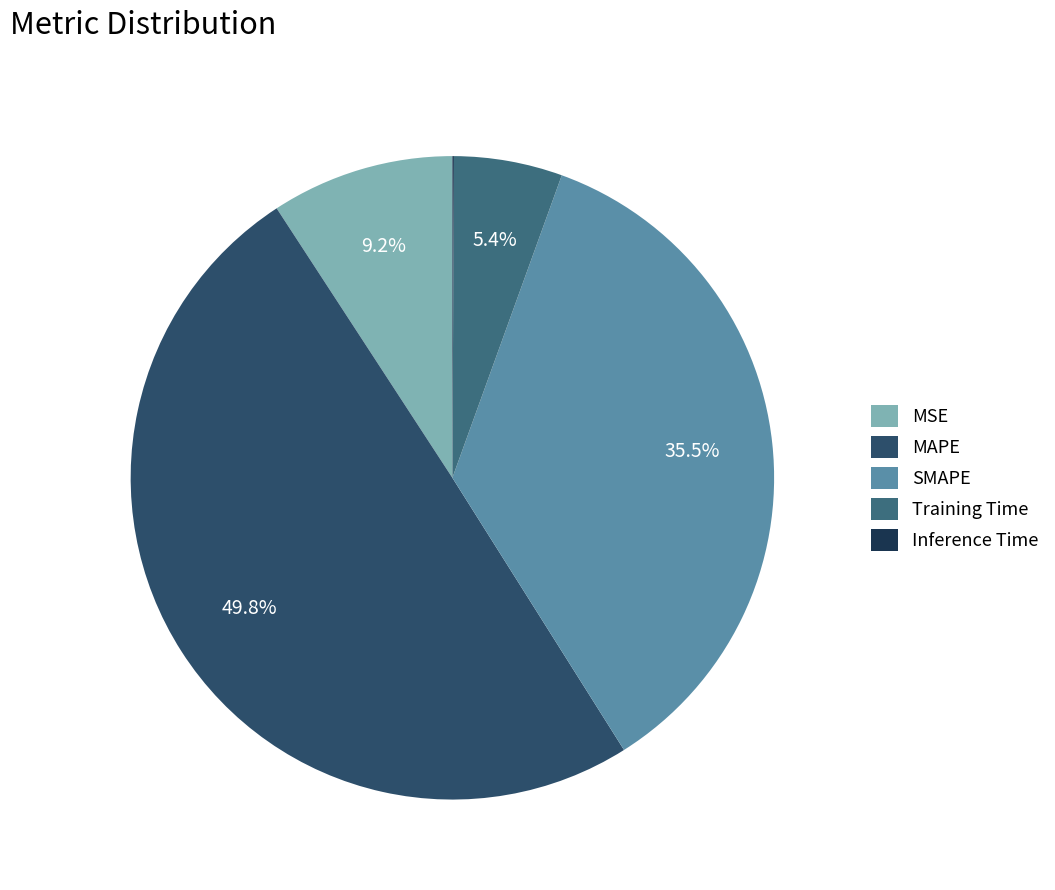

Is it true that Training Time is 1% of the pie?

False